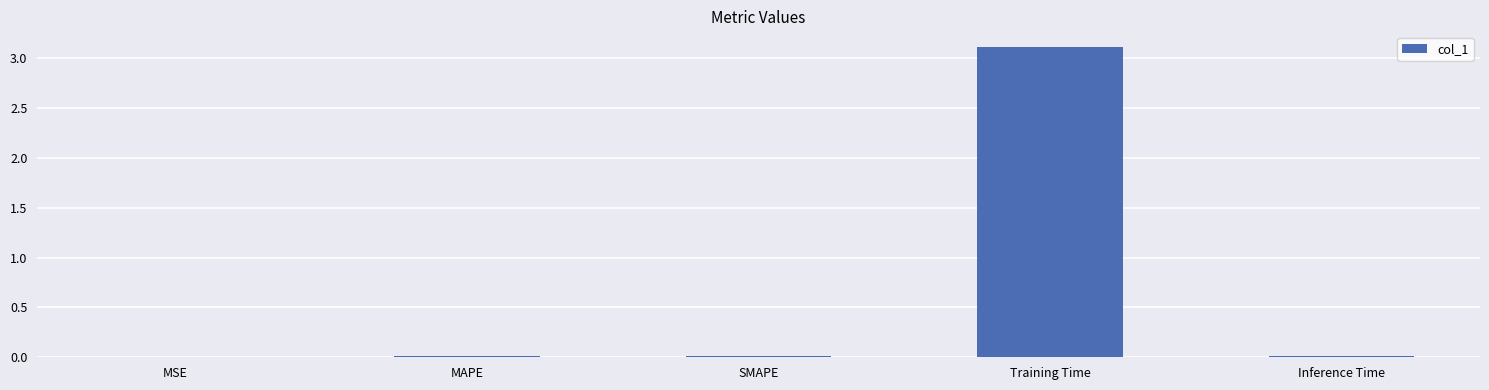

Is it true that the value at SMAPE is 0.0?

True